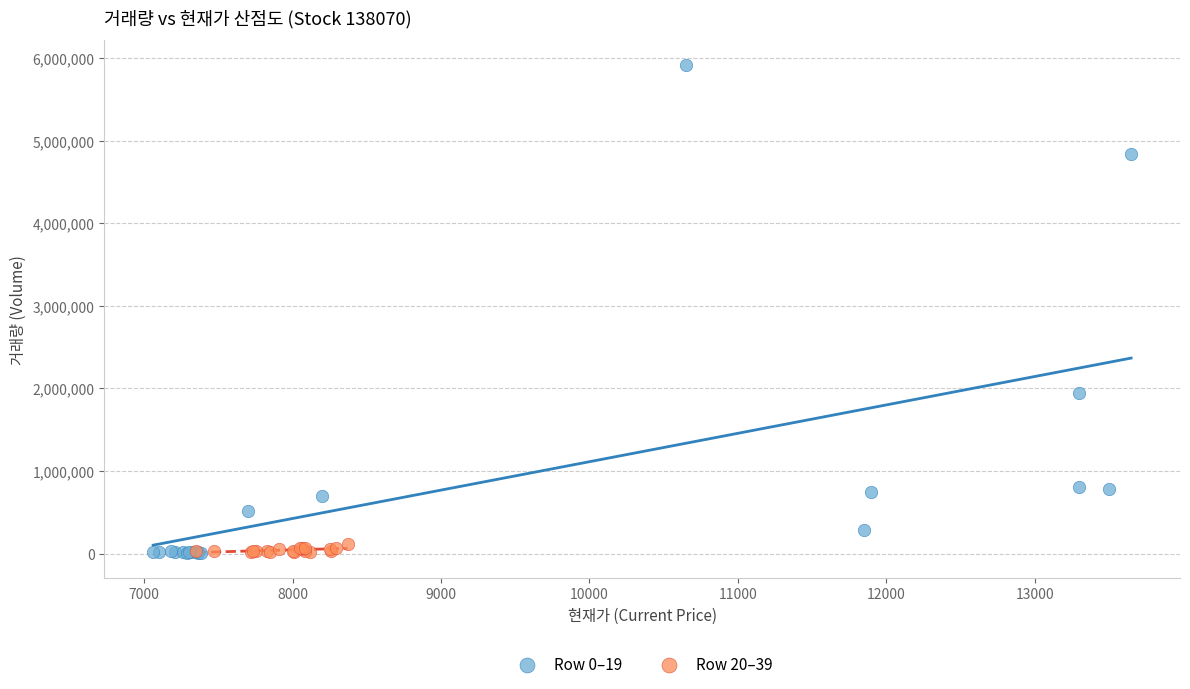

Which series has the largest Y range (max minus min)?

Row 0–19